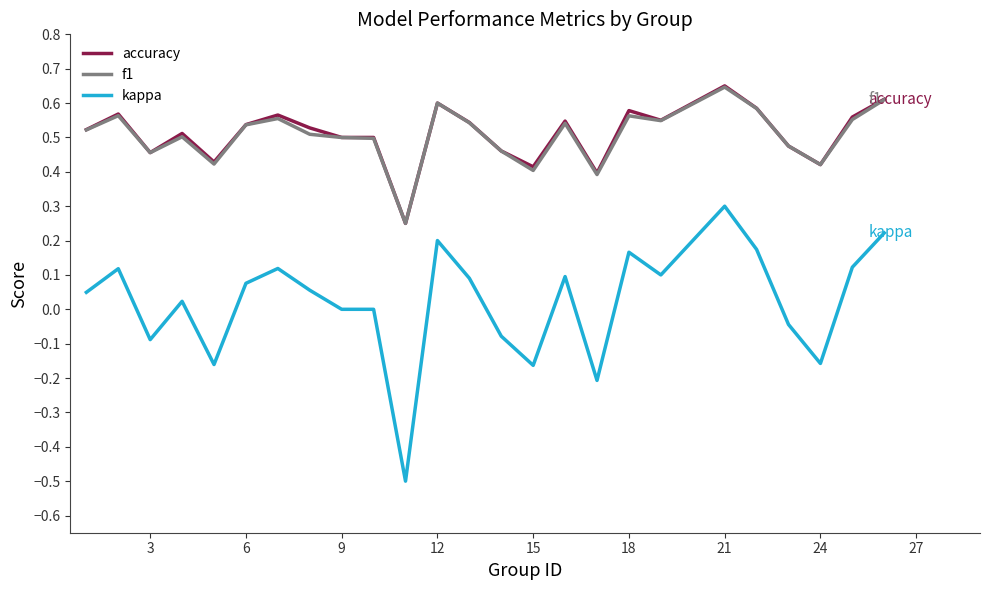

In f1, how many points are higher than both neighbors (excluding endpoints)?

7